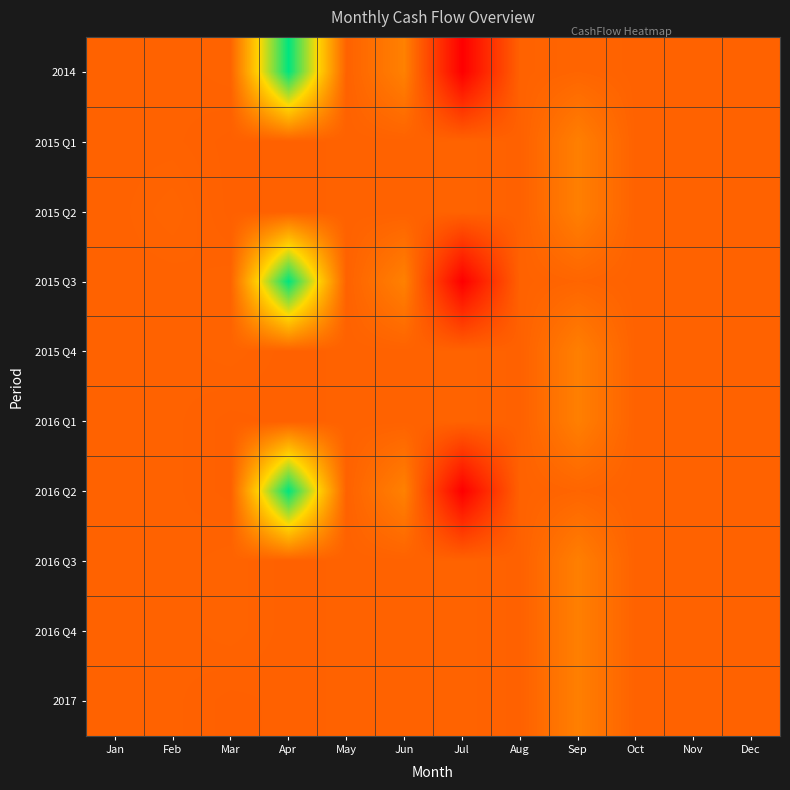

Which has a higher value, Sep or May?

Sep